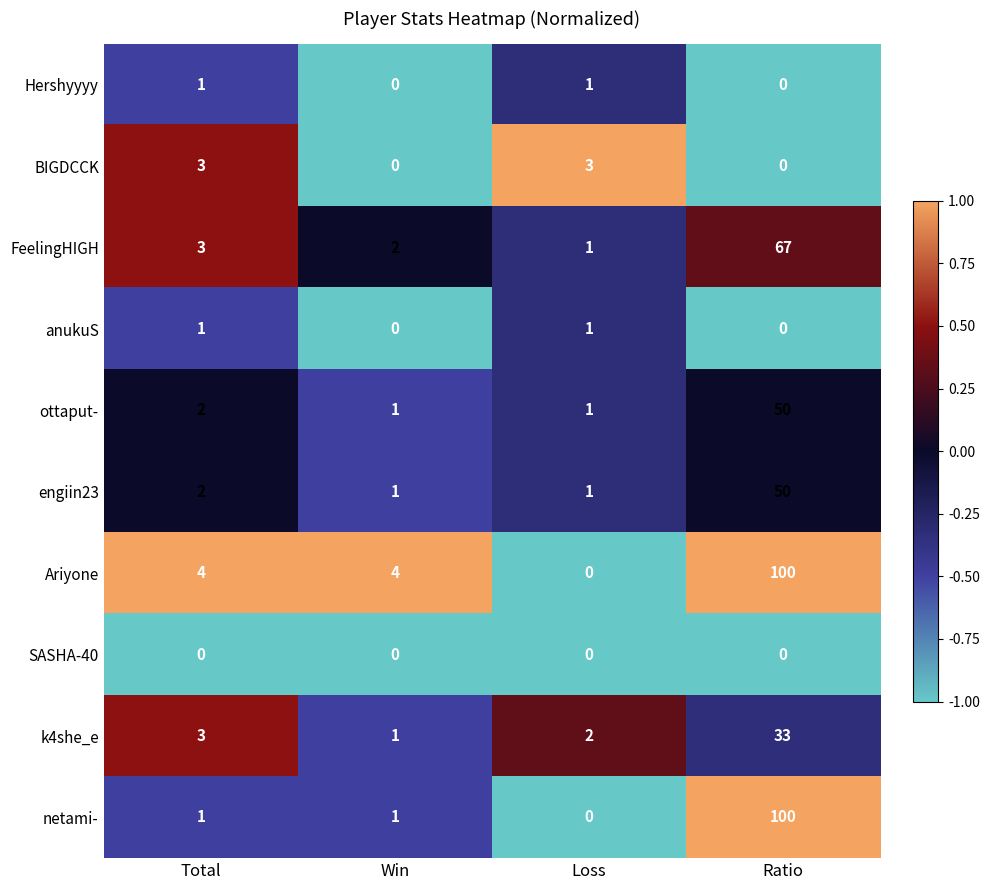

At which label does k4she_e reach its minimum?

Win